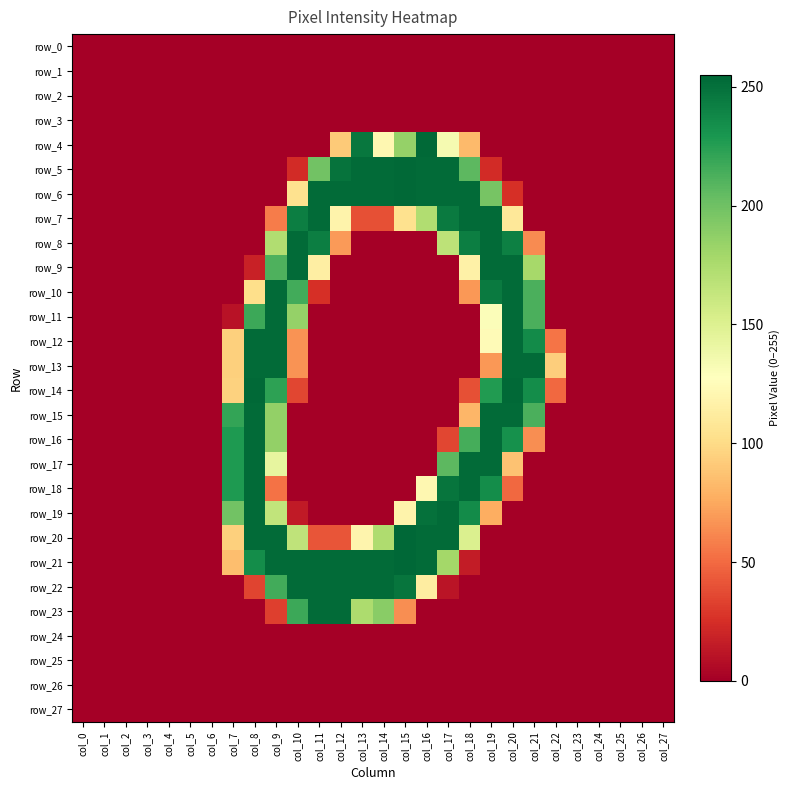

How many data points in row_17 are above 0?

7